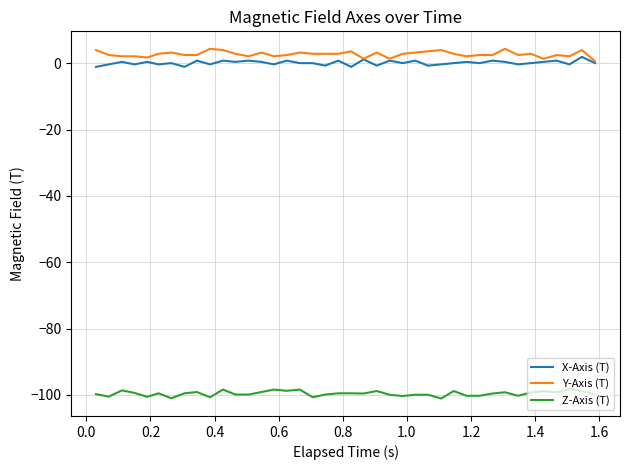

True or false: Y-Axis (T) and Z-Axis (T) cross at least once.

False